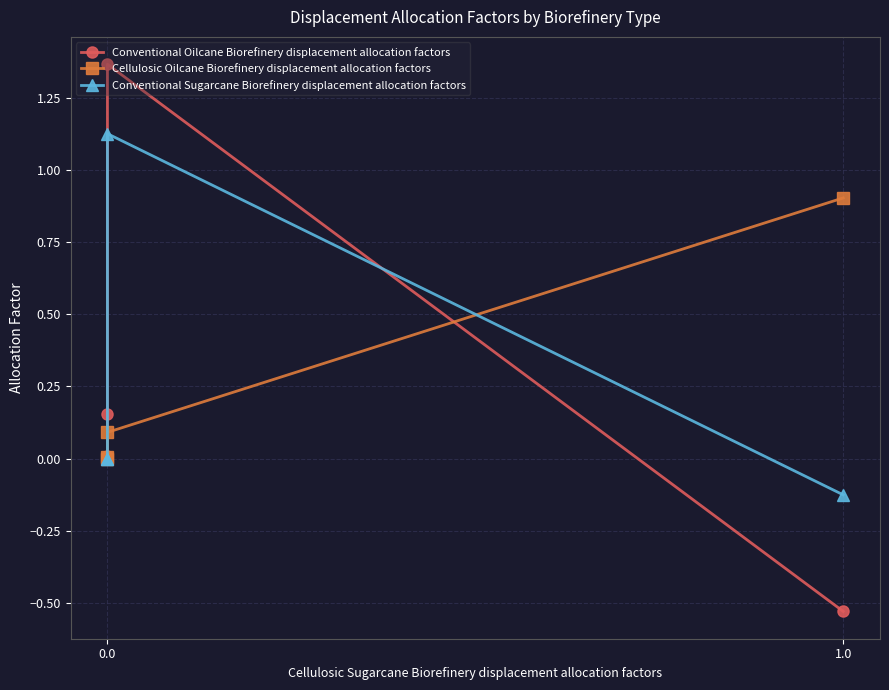

Which series ends up on top after the final intersection of Conventional Sugarcane Biorefinery displacement allocation factors and Conventional Oilcane Biorefinery displacement allocation factors?

Conventional Sugarcane Biorefinery displacement allocation factors